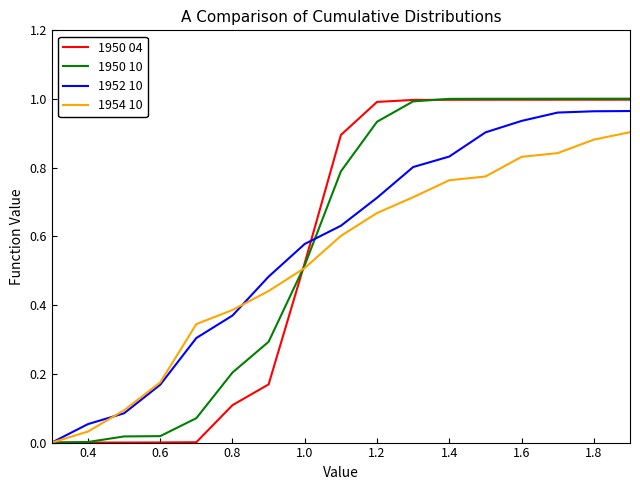

What is the maximum value shown in the chart?

1.0